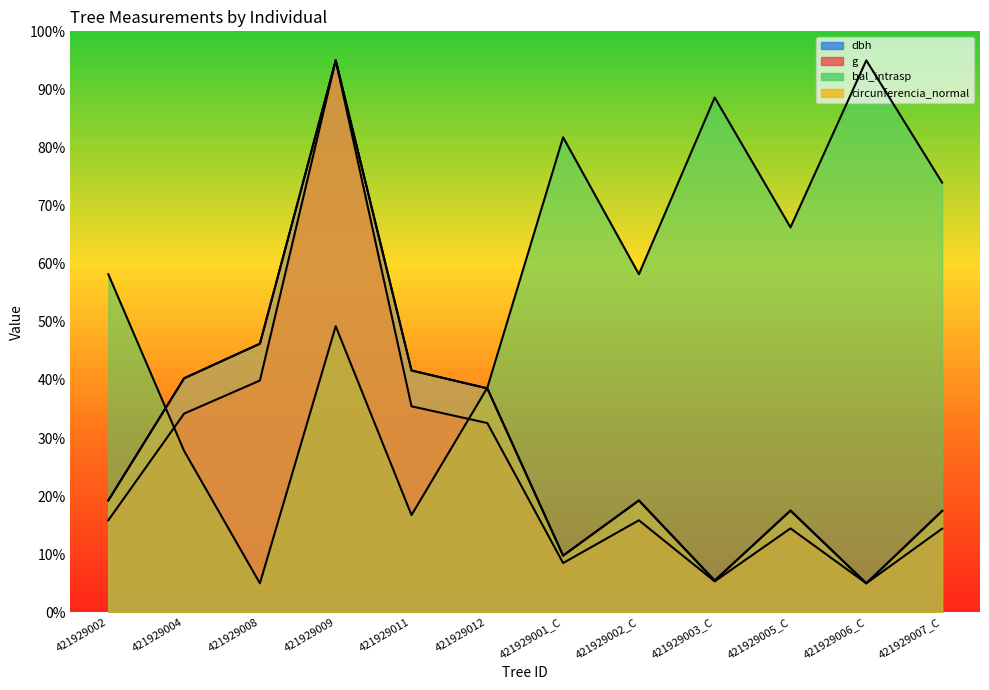

At which category does bal_intrasp reach its first local valley?

421929008